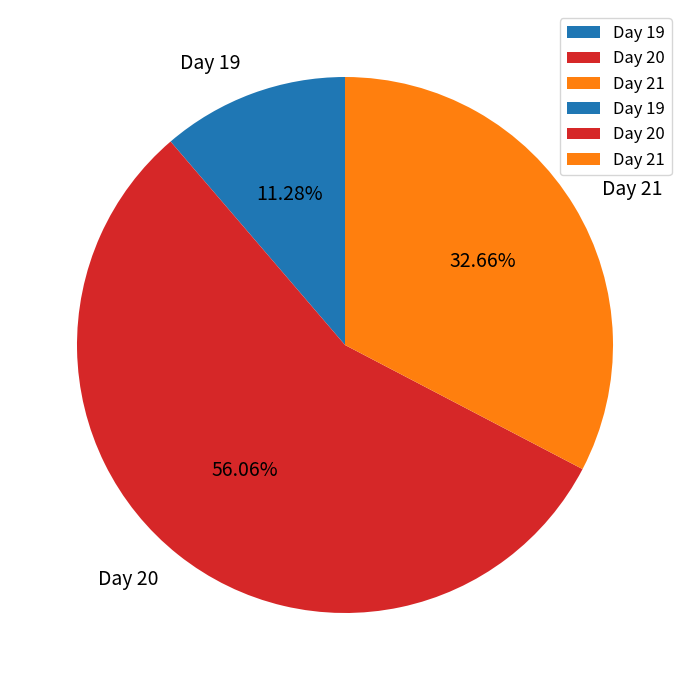

How many slices are in this pie chart?

3